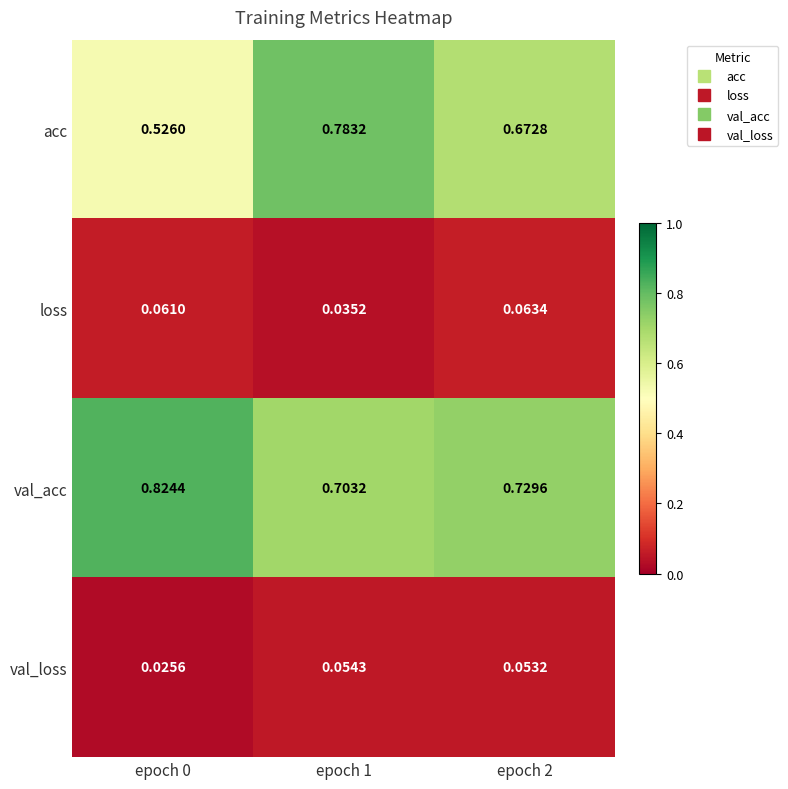

Which series has the widest spread of values?

acc